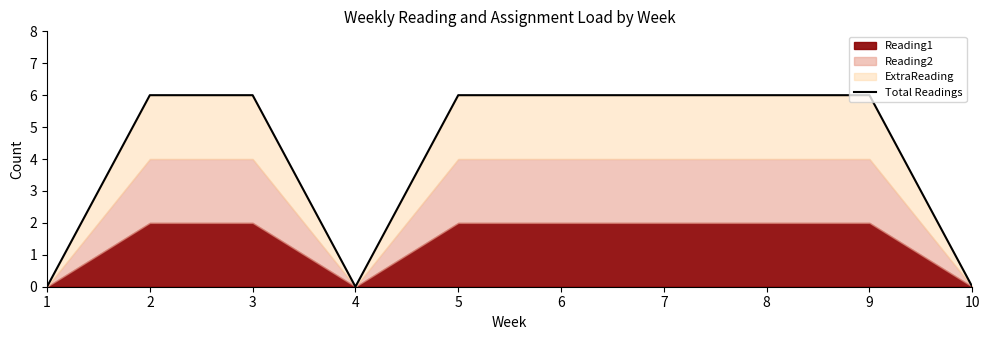

Read the value at 2.

6